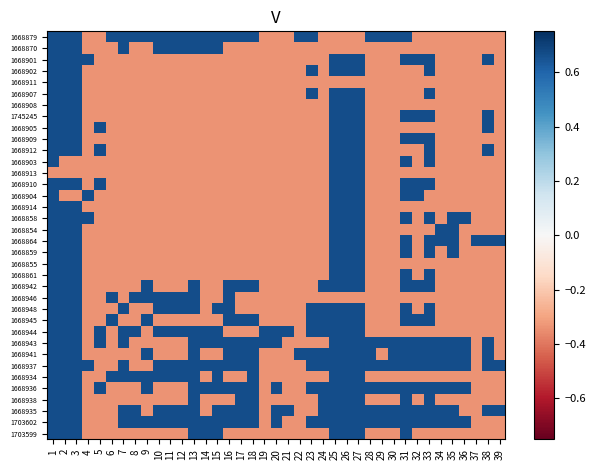

Rank the series at 21 from lowest to highest value.

1668879, 1668870, 1668901, 1668902, 1668911, 1668907, 1668908, 1745245, 1668905, 1668909, 1668912, 1668903, 1668913, 1668910, 1668904, 1668914, 1668858, 1668854, 1668864, 1668859, 1668855, 1668861, 1668942, 1668946, 1668948, 1668945, 1668943, 1668941, 1668937, 1668934, 1668936, 1668938, 1703602, 1703599, 1668944, 1668935